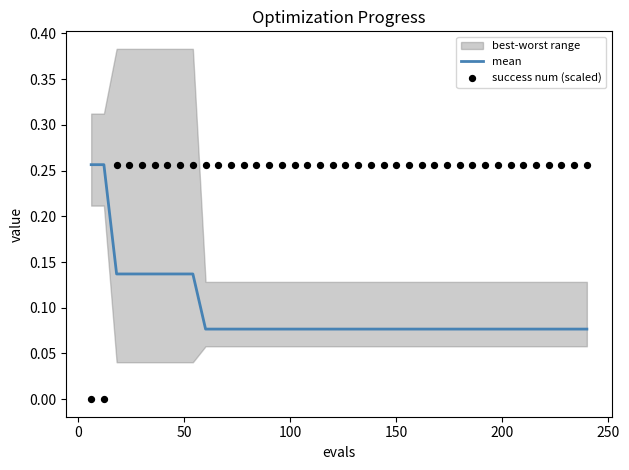

At which category is the sum across all series the highest?

50